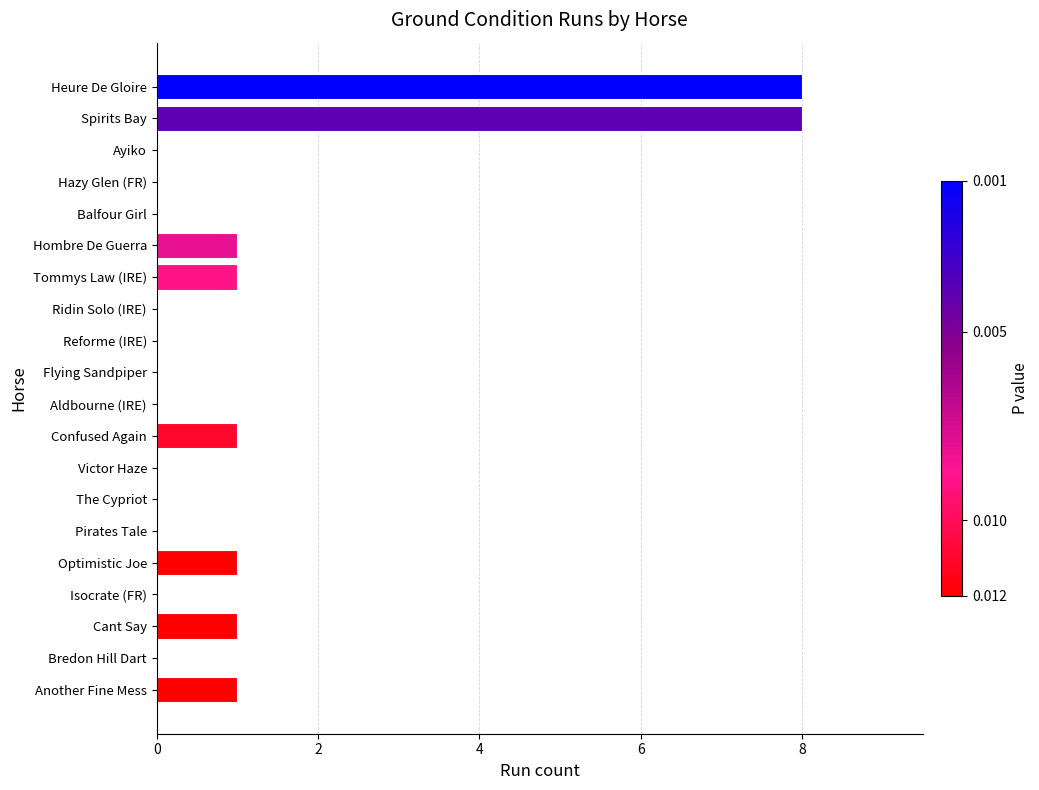

The value at Optimistic Joe is 1. True or false?

True